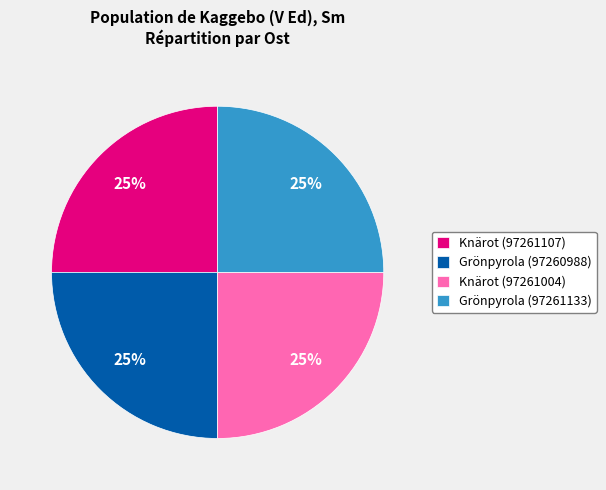

Is there a majority slice in this chart?

No